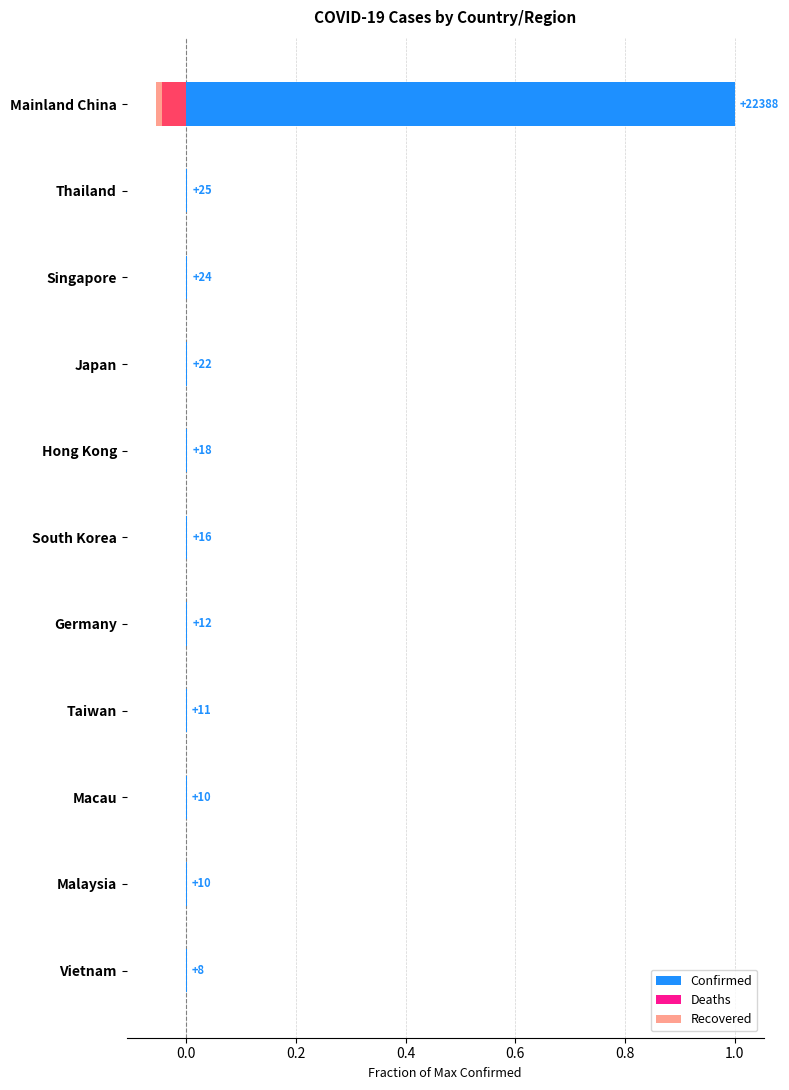

What are all the series names shown in the legend?

Confirmed, Deaths, Recovered